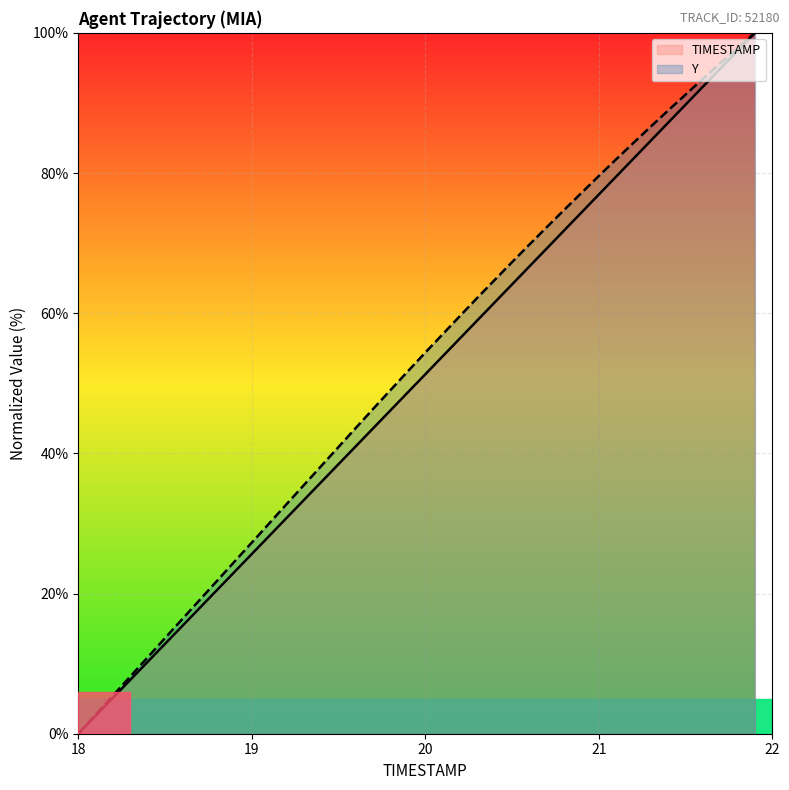

How many values in the Y series exceed 54?

20